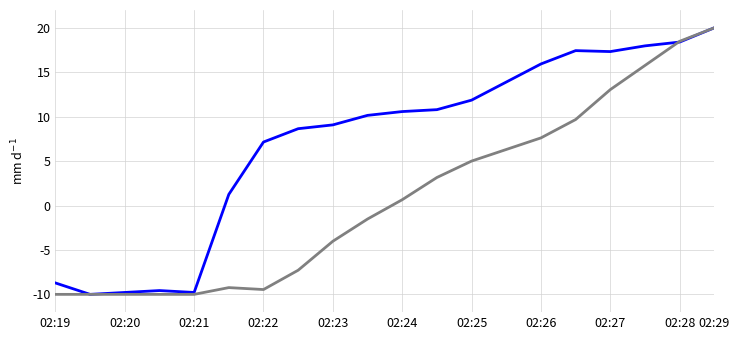

What is the greatest value displayed?

20.0